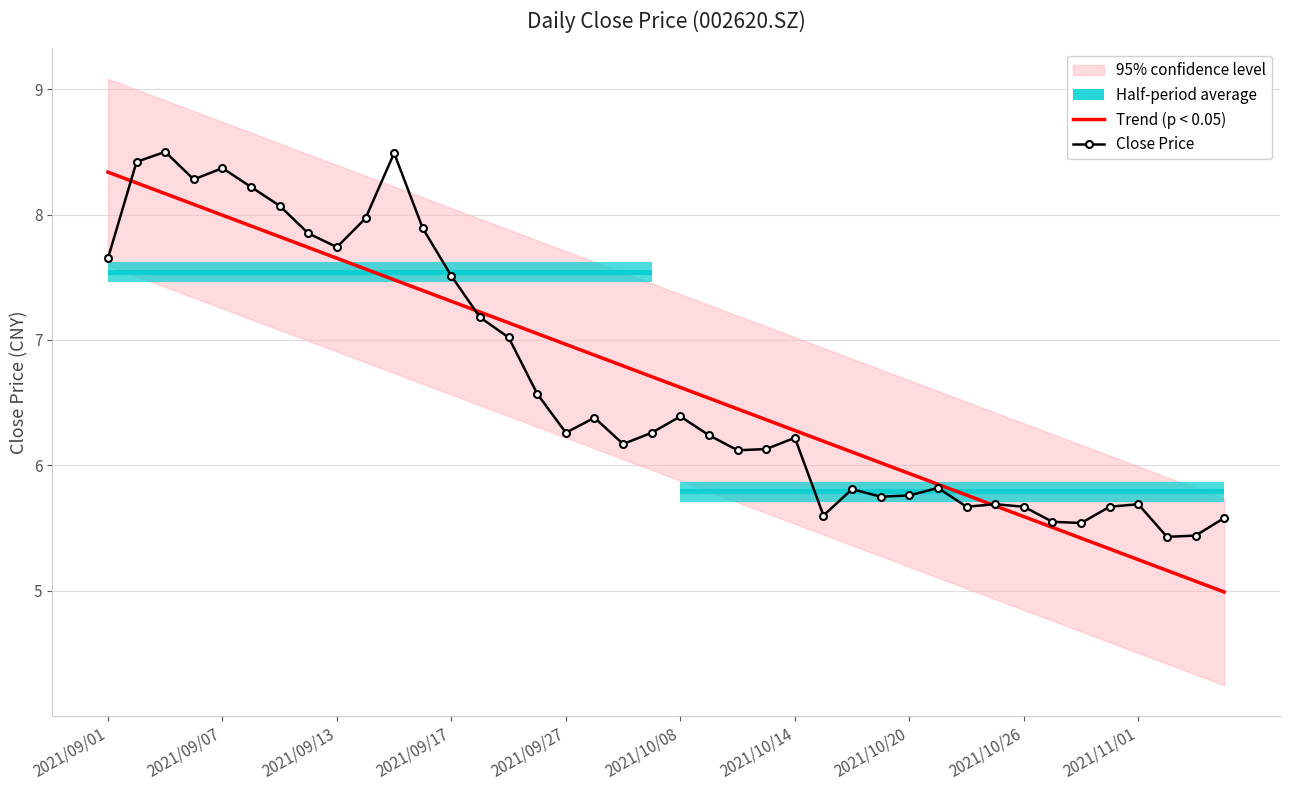

What is the maximum value for Close Price?

8.5